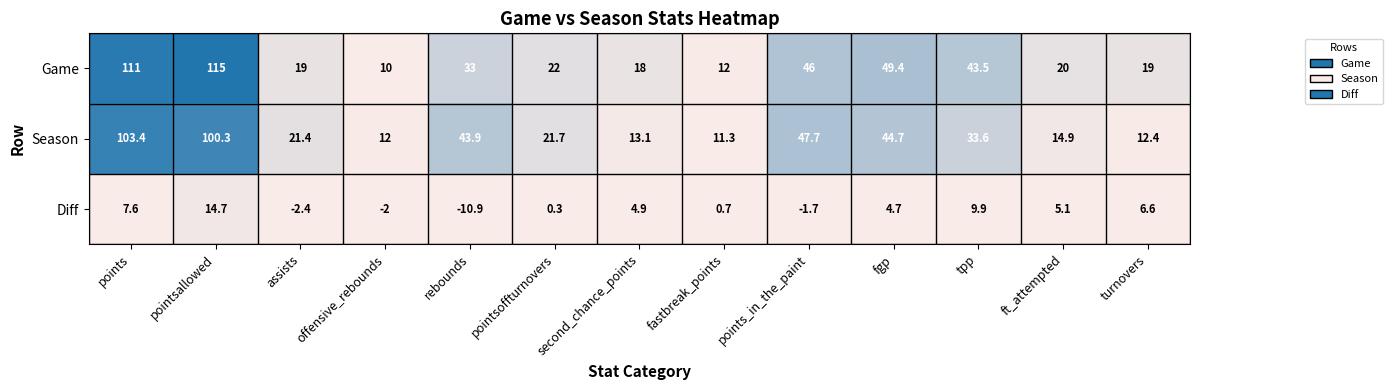

What is the sum of the Game values at ft_attempted and fgp?

69.4